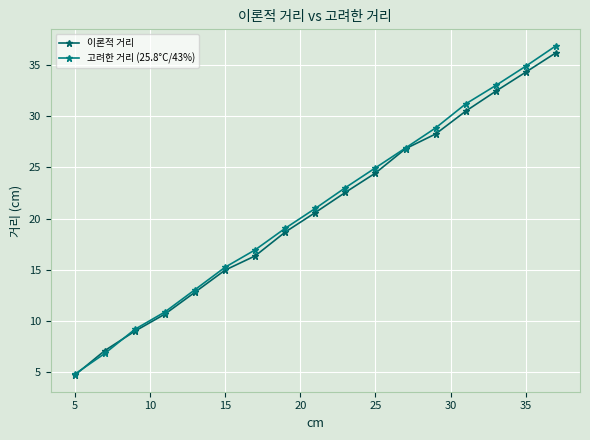

List the series in order of their overall mean, lowest first.

이론적 거리, 고려한 거리 (25.8°C/43%)